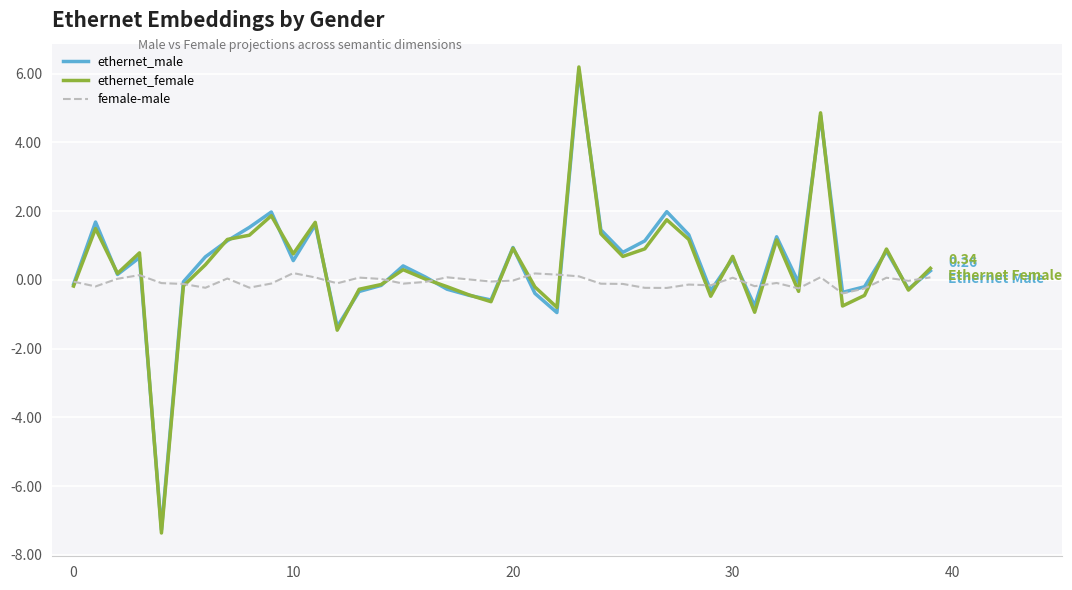

Which series has the widest spread of values?

ethernet_female